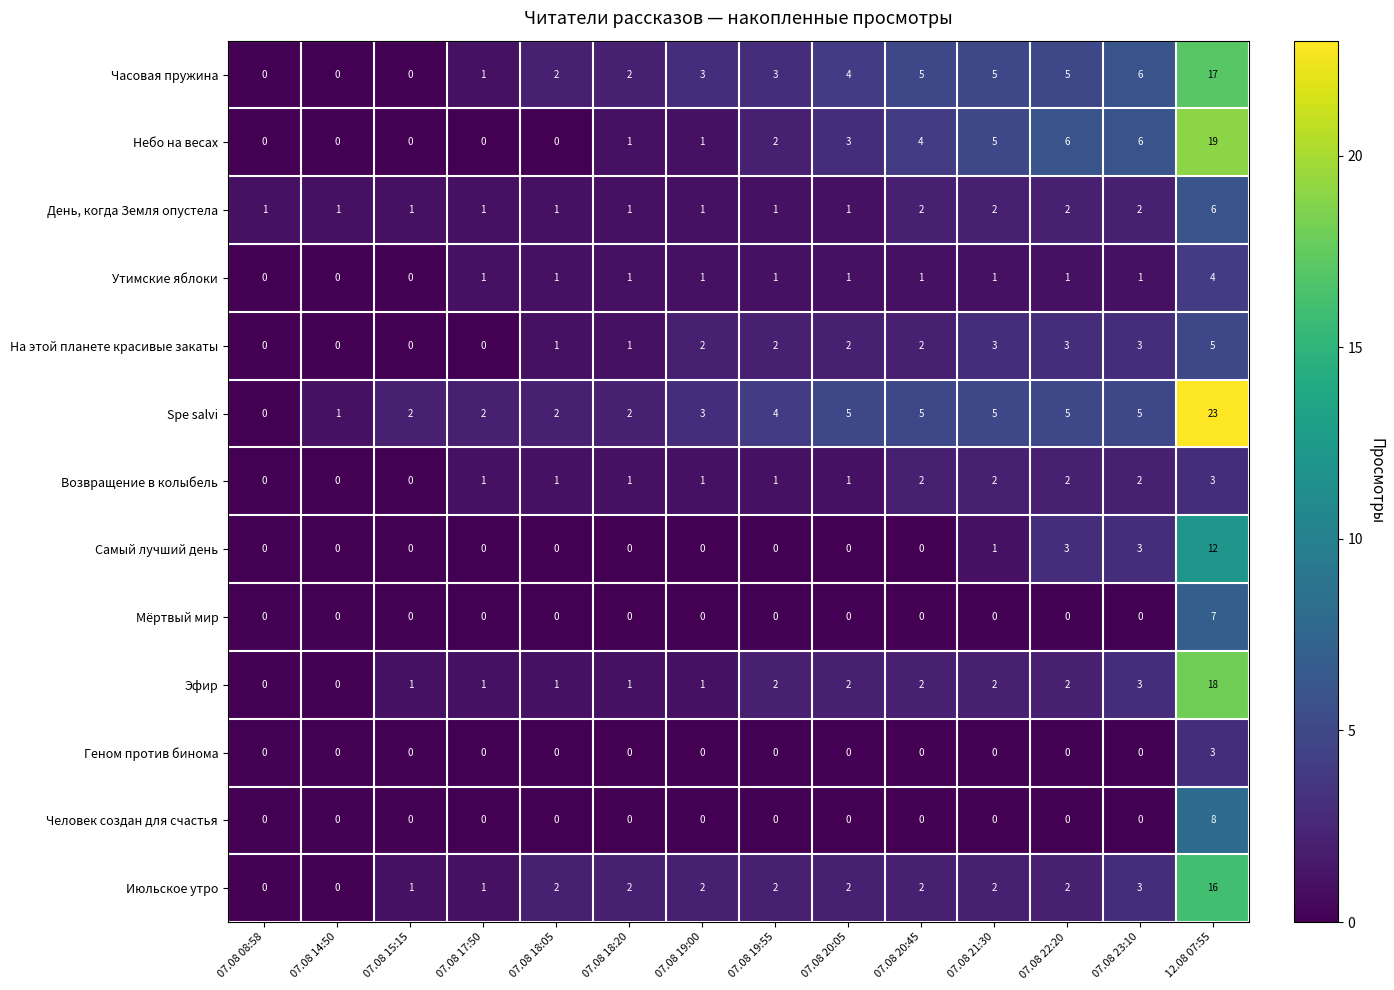

What is the difference between the maximum and minimum values in the Spe salvi series?

23